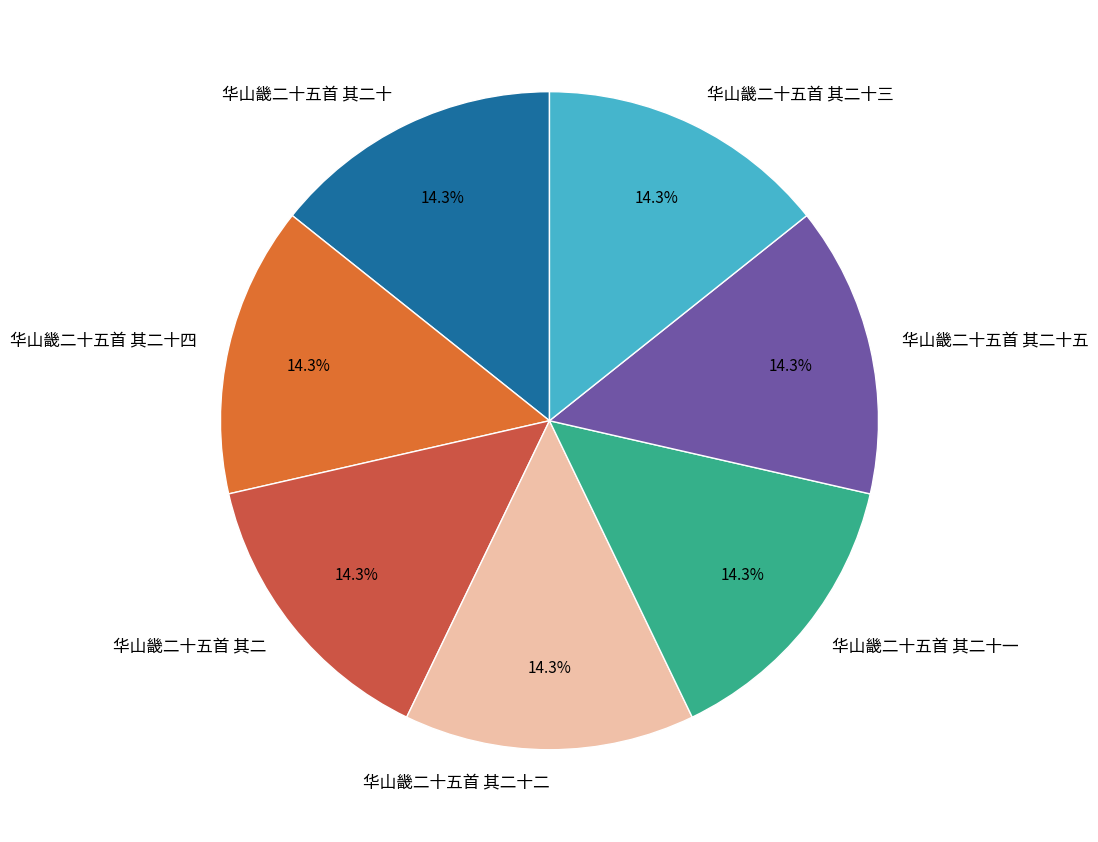

Does any single category account for the majority?

No